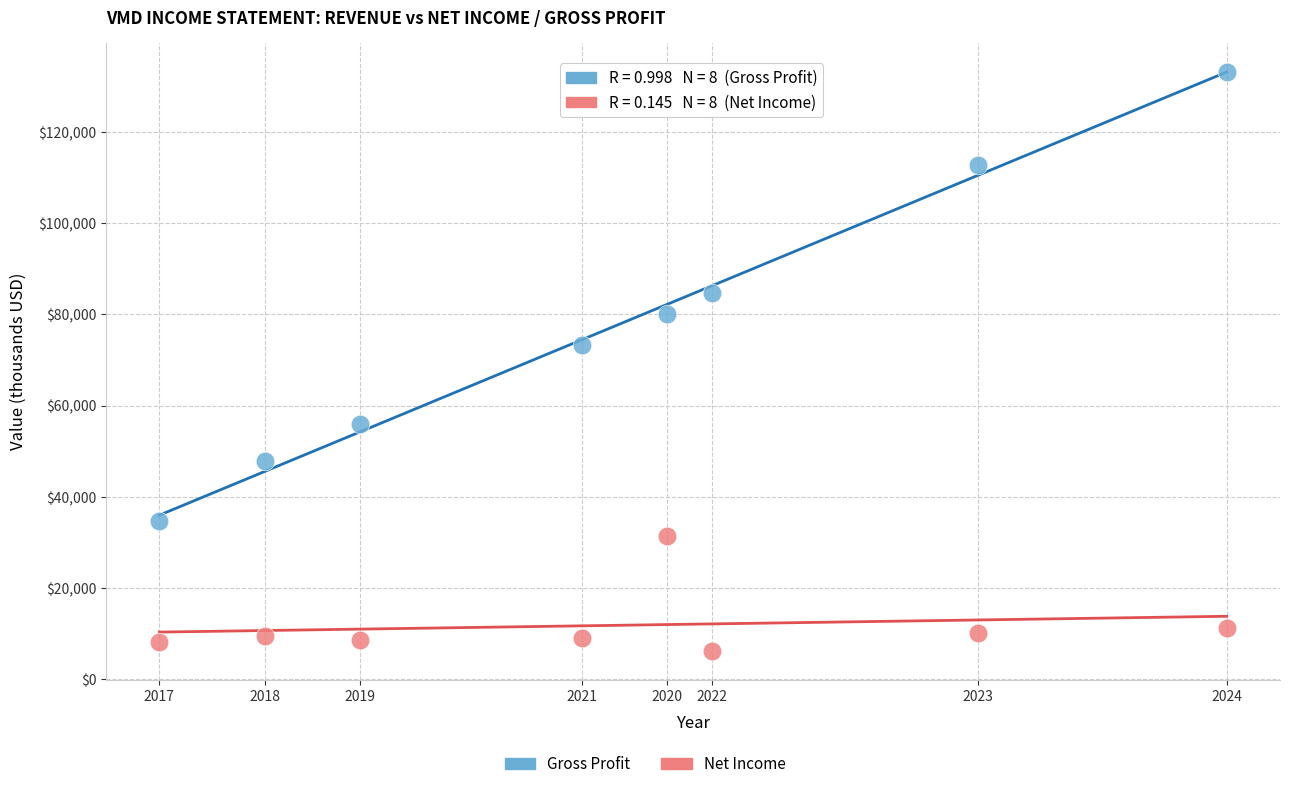

Across all data points, what is the range of X values (max minus min)?

177400